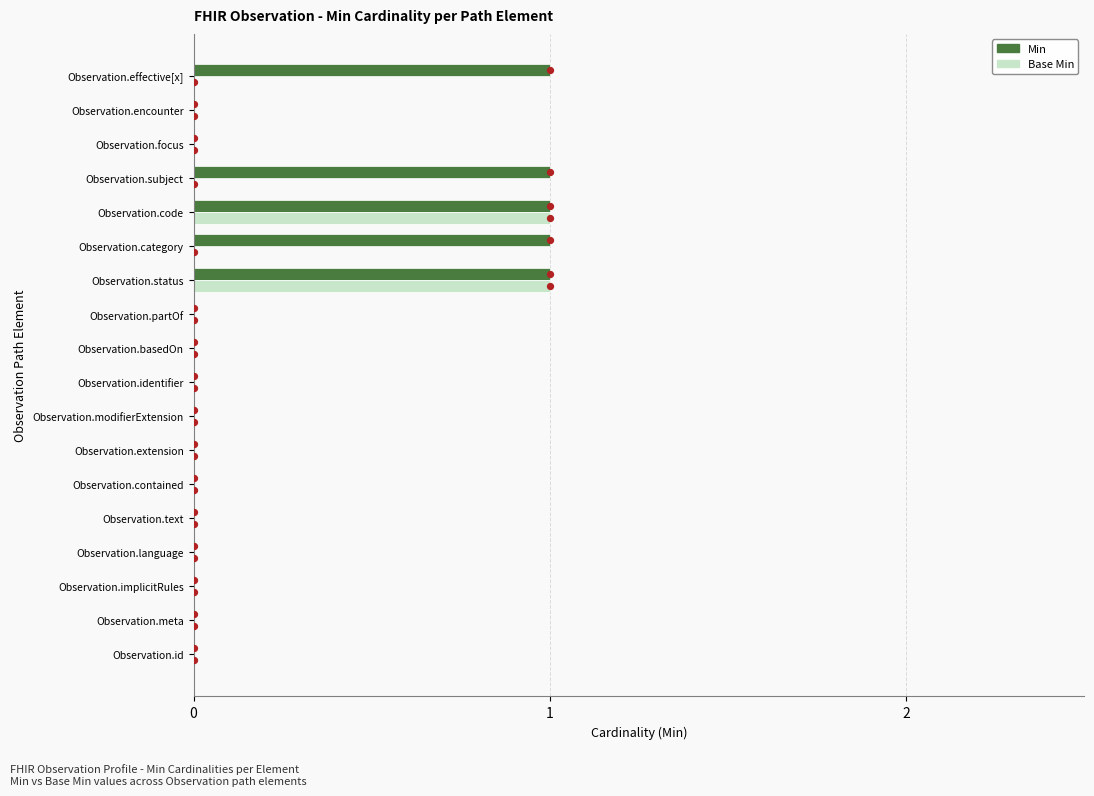

At how many categories does at least one series exceed 0?

5